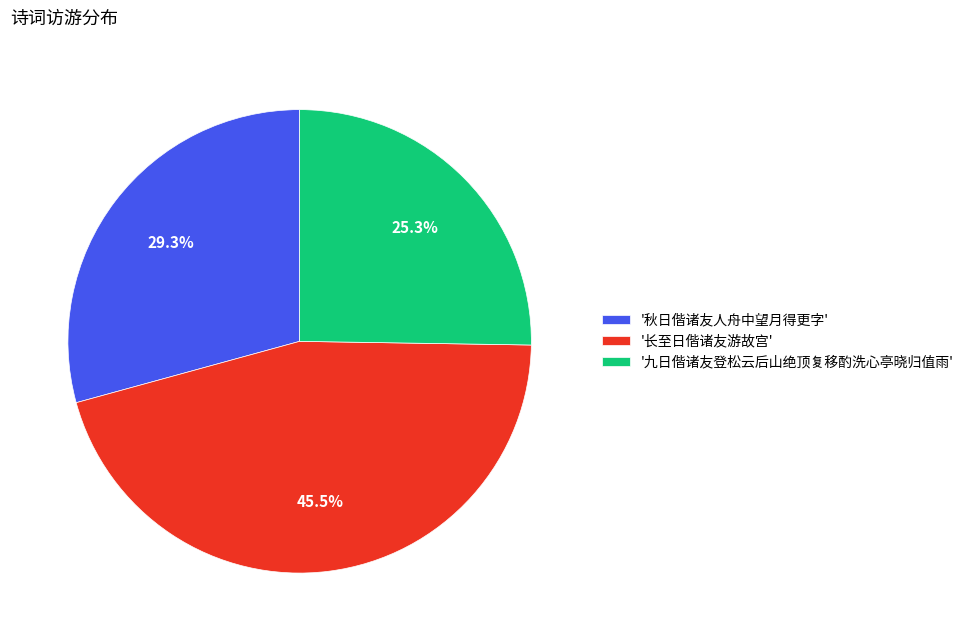

Which category has the smallest portion of the pie?

'九日偕诸友登松云后山绝顶复移酌洗心亭晓归值雨'